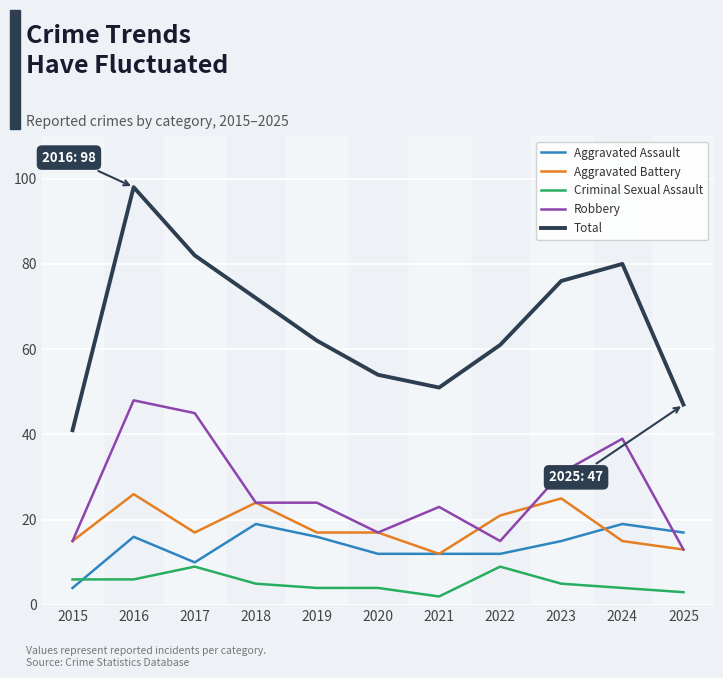

What value does the Total series have at 2016, to the nearest 10?

100